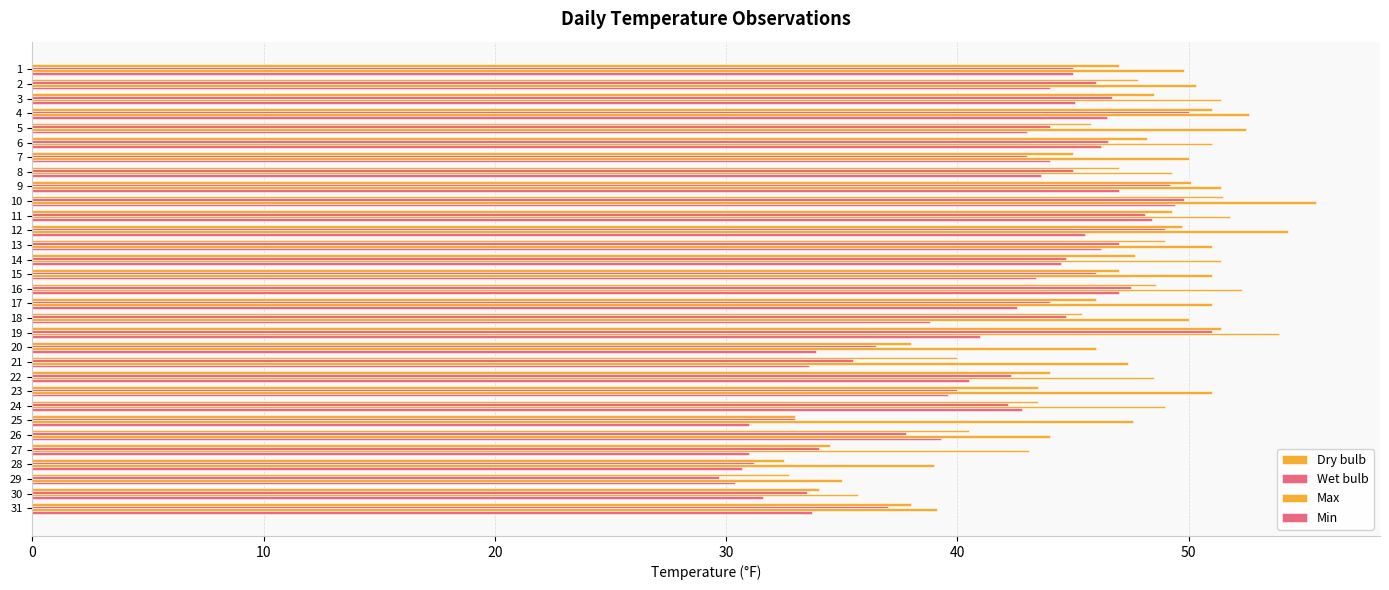

Count the number of data series in this chart.

4